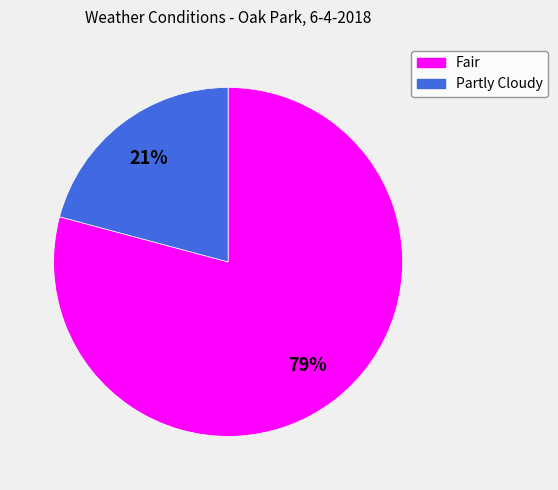

To the nearest percent, what is the difference between the largest and smallest slice percentages?

58%